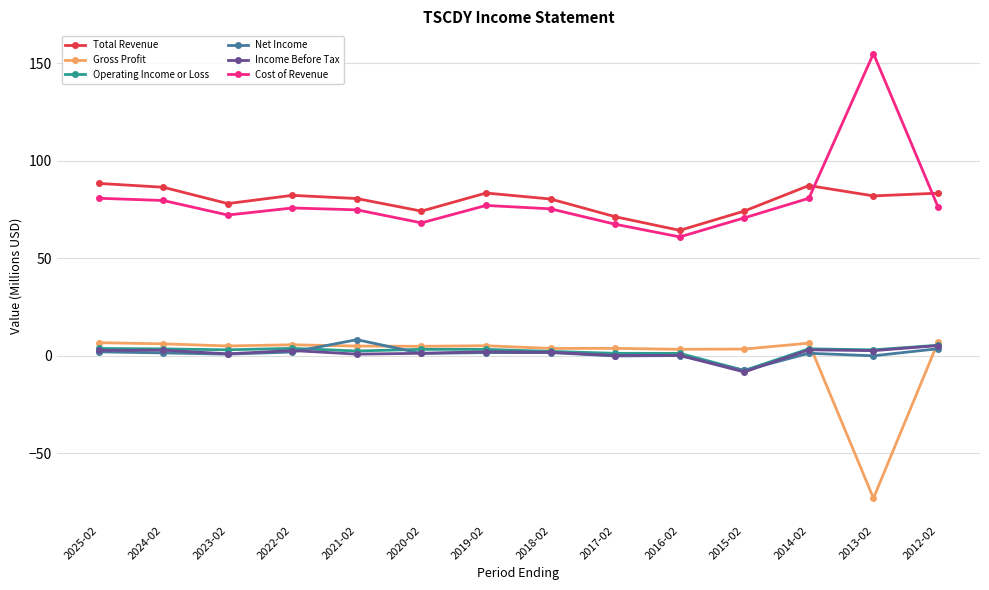

What is the greatest value displayed?

154.9